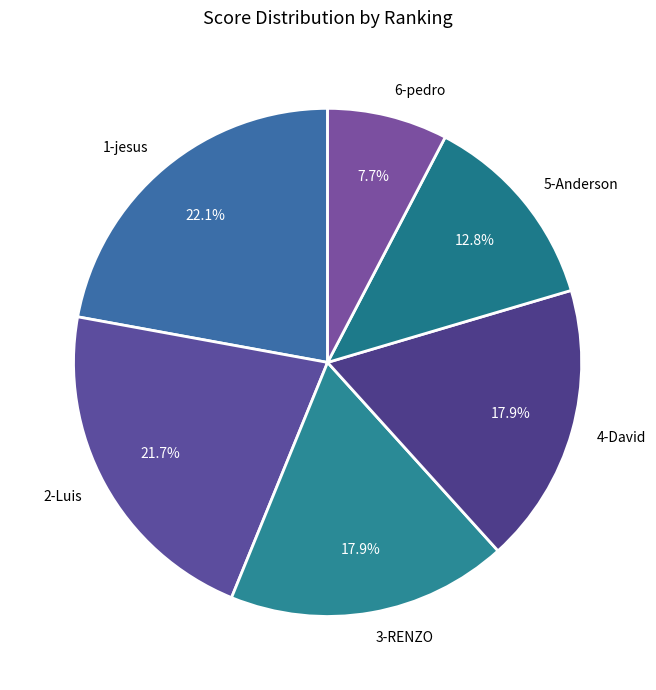

What is the smallest slice in the pie chart?

6-pedro